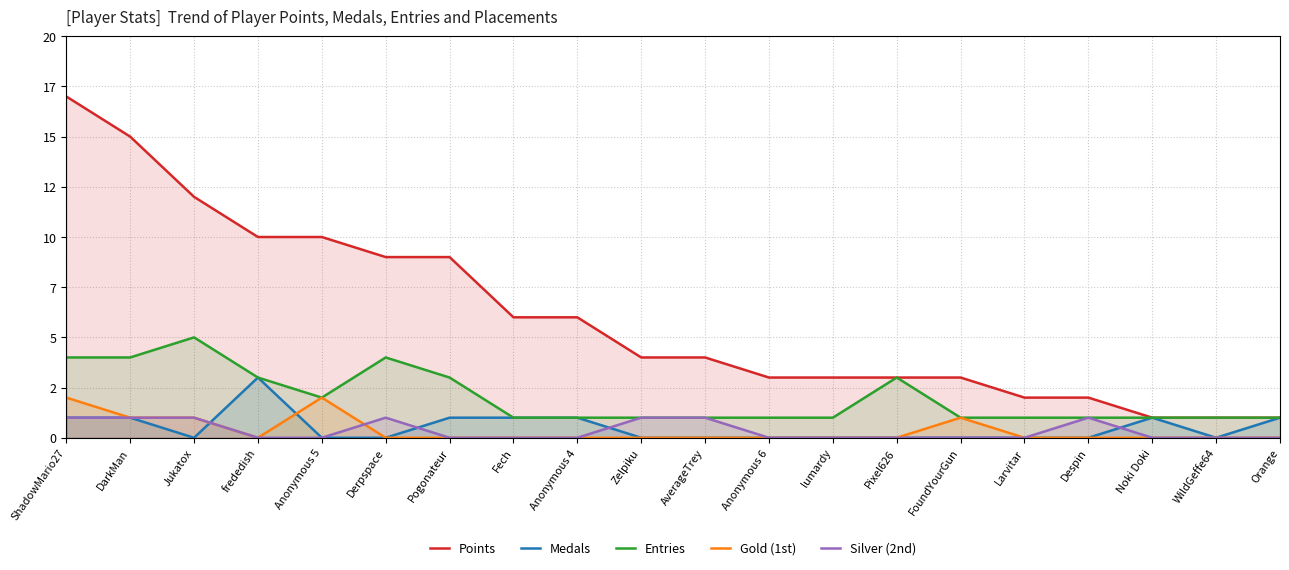

At which category does Silver (2nd) reach its first local peak?

Derpspace